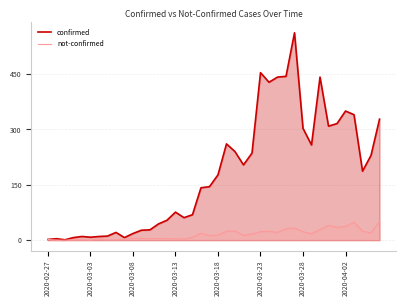

Is it true that confirmed equals 454 at 2020-03-23?

True